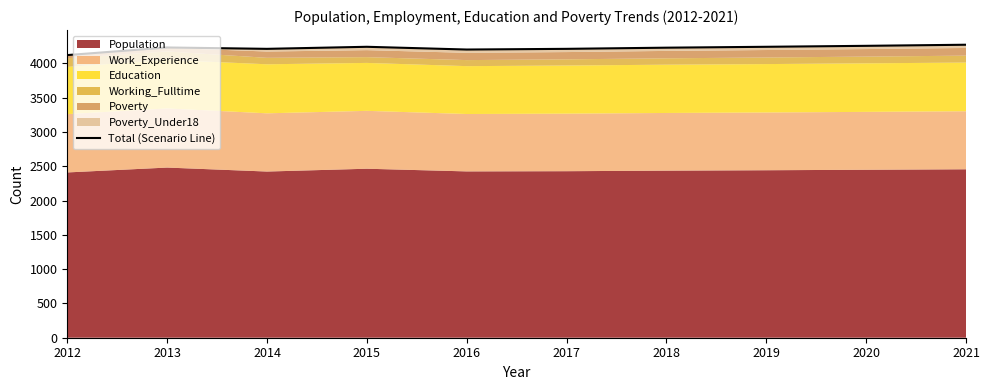

Read the value at 2013, to the nearest 5.

4230